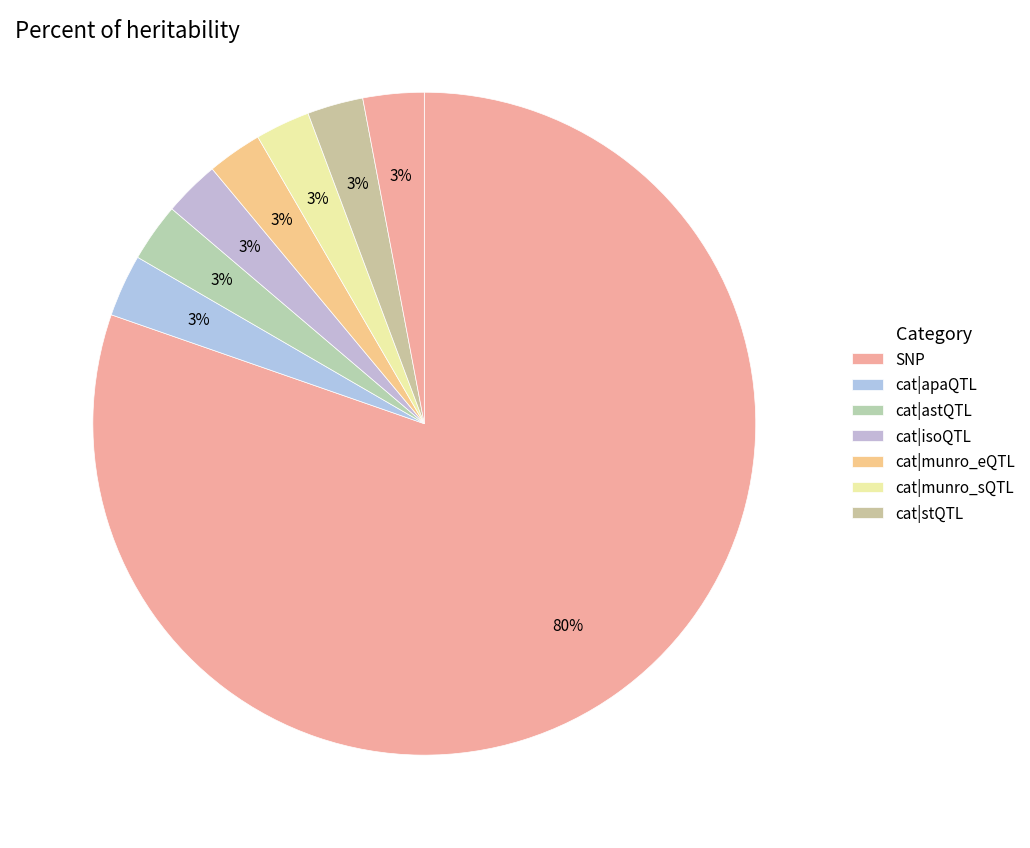

Count the number of slices in the pie.

8